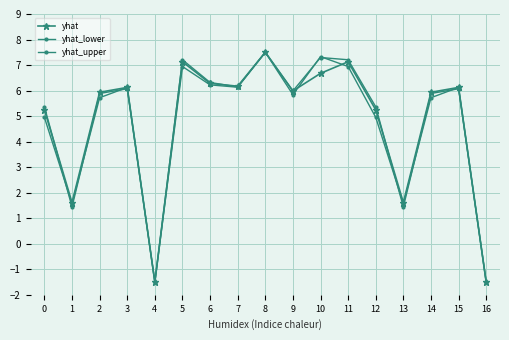

How many negative values does the yhat_upper series have?

2